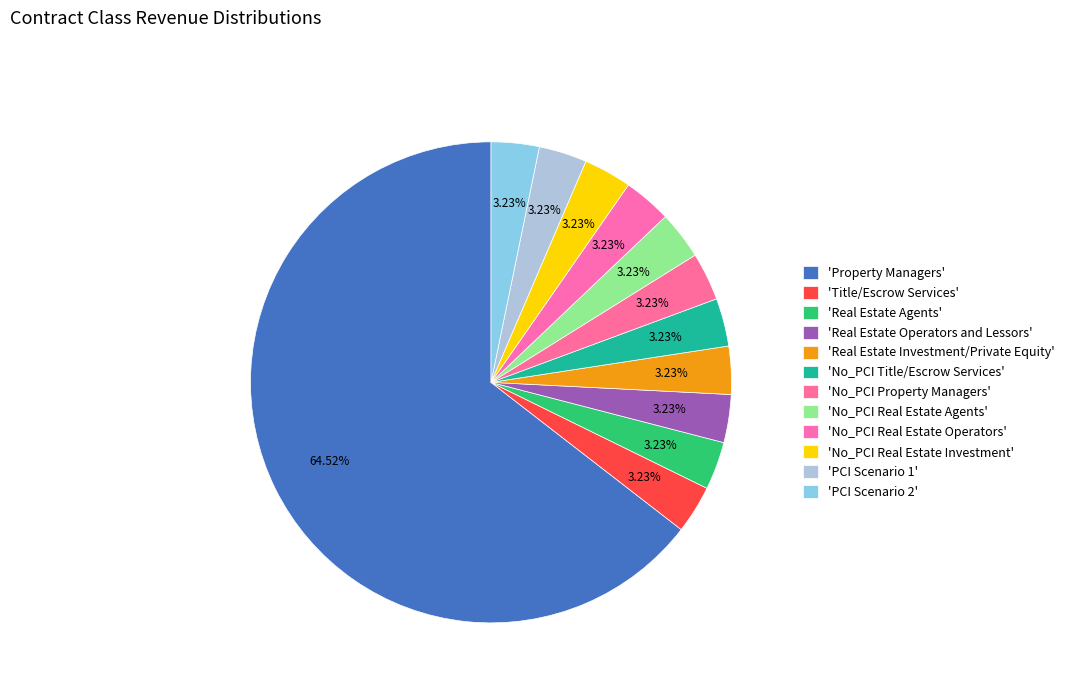

Does any single category account for the majority?

Yes